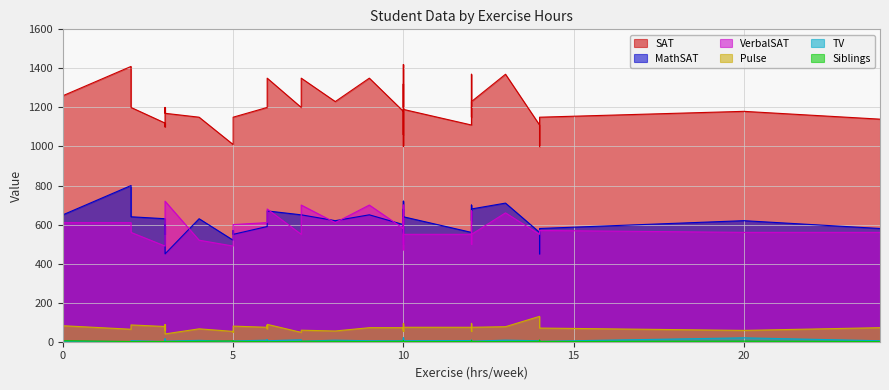

True or false: VerbalSAT has more than 0 points higher than both neighbors.

True